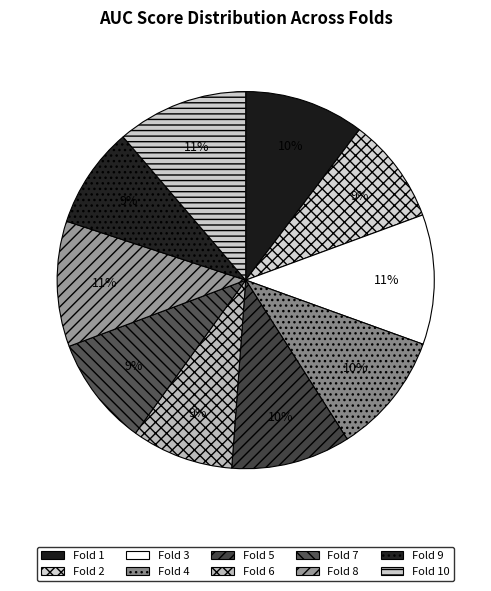

What percentage is the Fold 6 slice, to the nearest percent?

9%